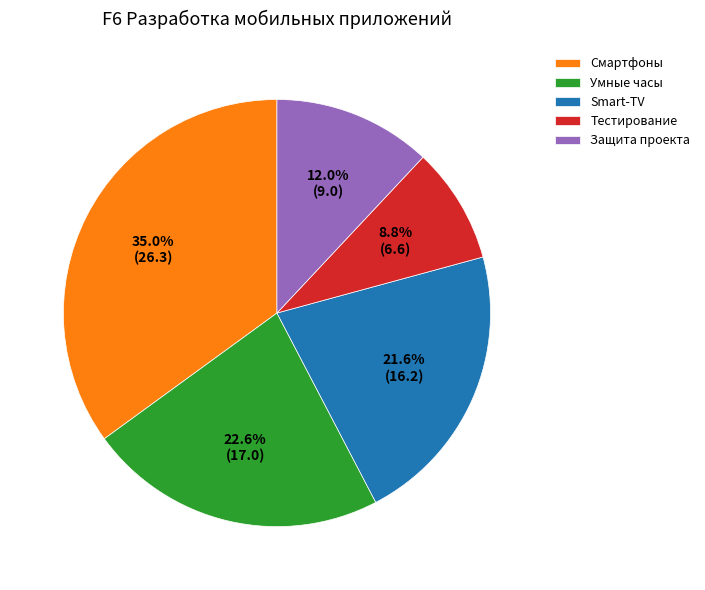

To the nearest percent, what is the combined percentage of Умные часы and Смартфоны?

58%